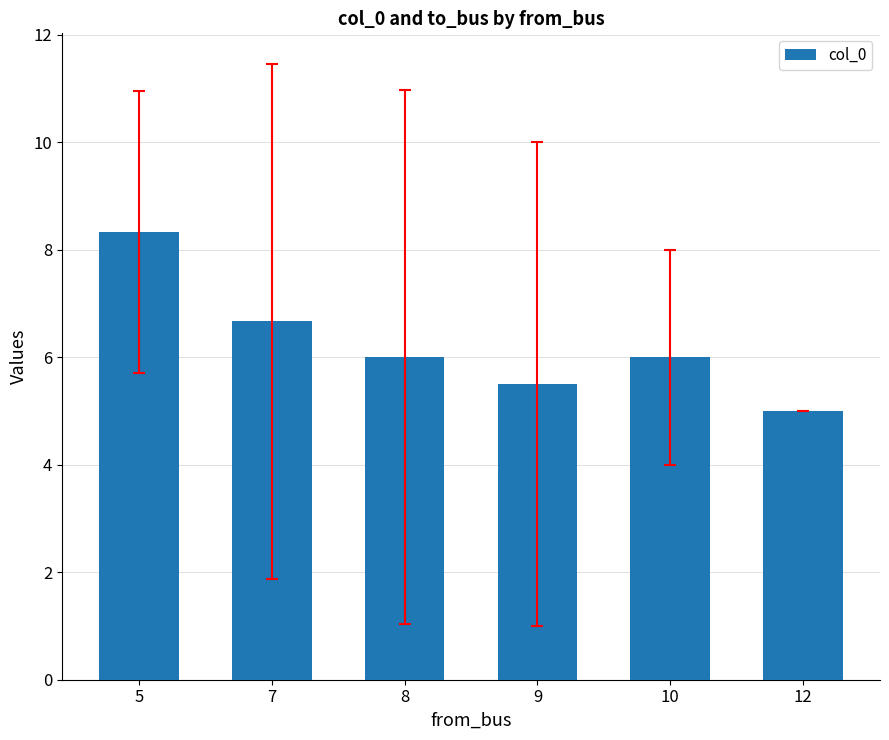

What is the value of the 5th bar from the left?

6.0